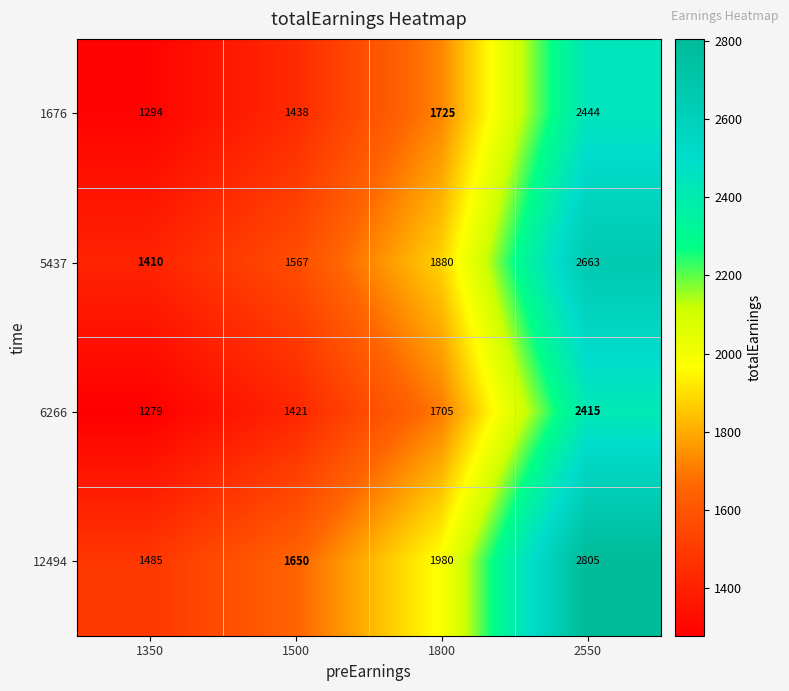

What is the sum of the 6266 values at 1500 and 2550?

3836